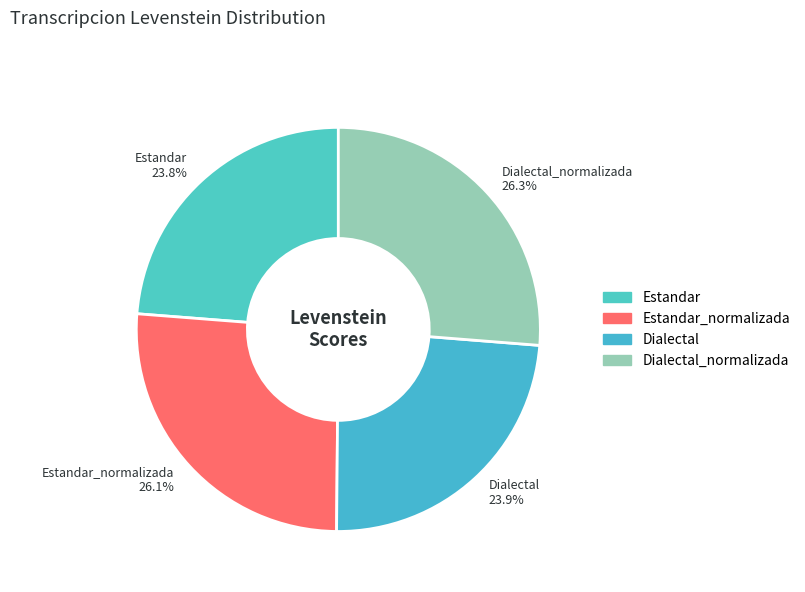

What percentage is NOT represented by Estandar 23.8%?

76.2%